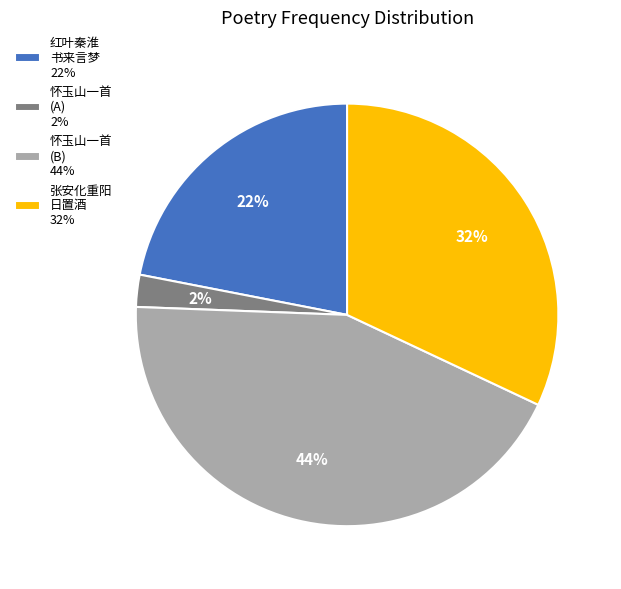

Is it true that 红叶秦淮 书来言梦 22% is 8% of the pie?

False